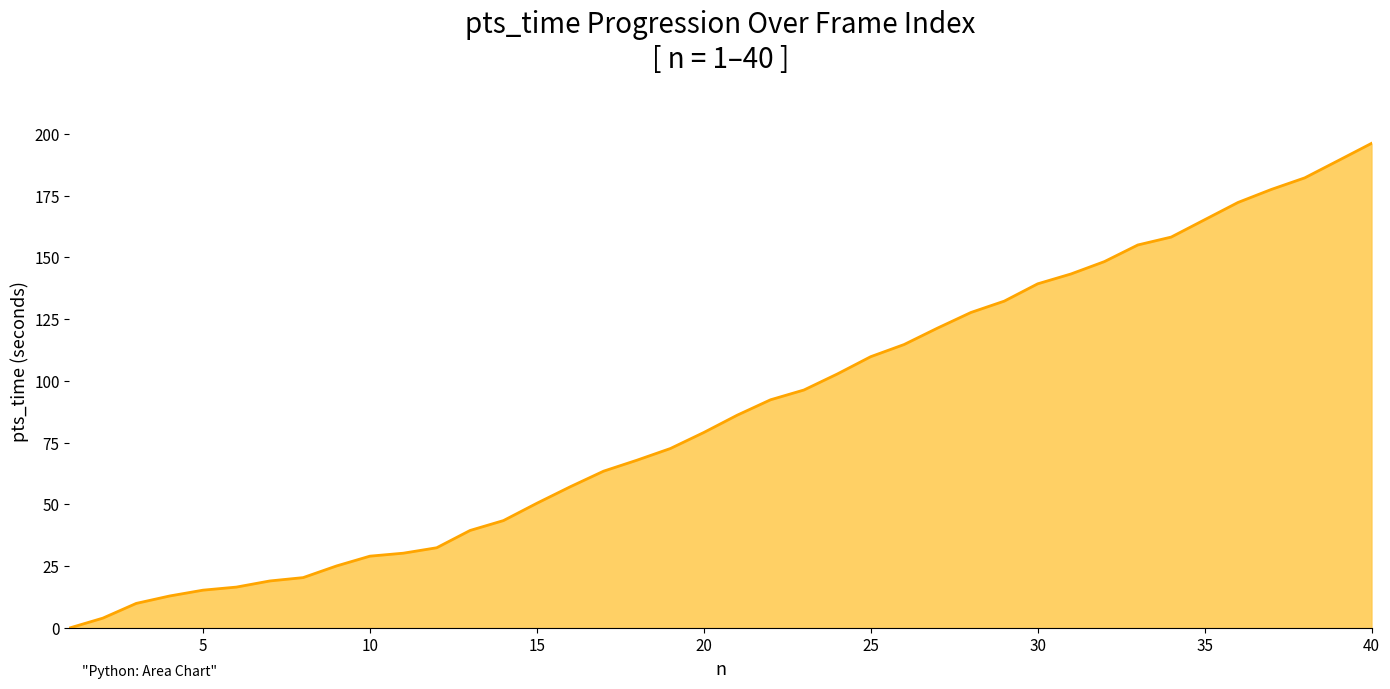

The value at 15 is 22.1. True or false?

False